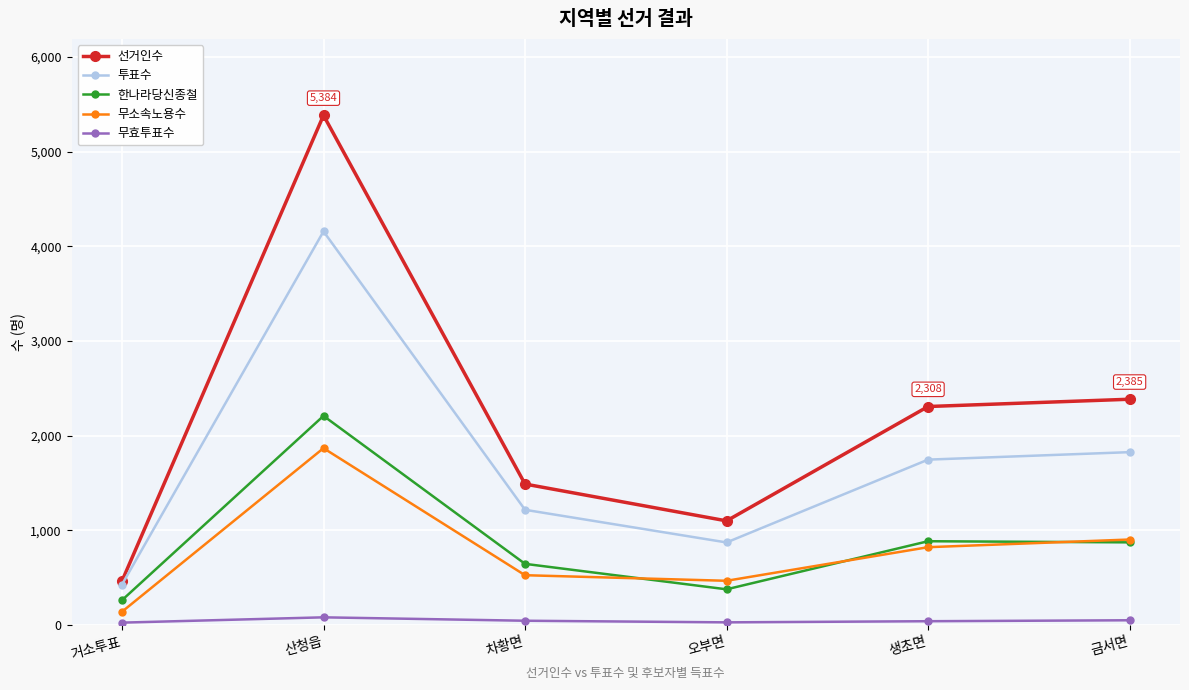

What are all the series names shown in the legend?

선거인수, 투표수, 한나라당신종철, 무소속노용수, 무효투표수